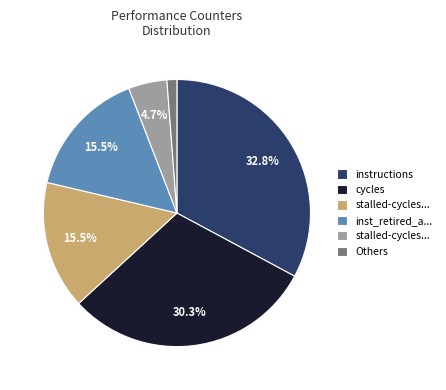

Is there a majority slice in this chart?

No